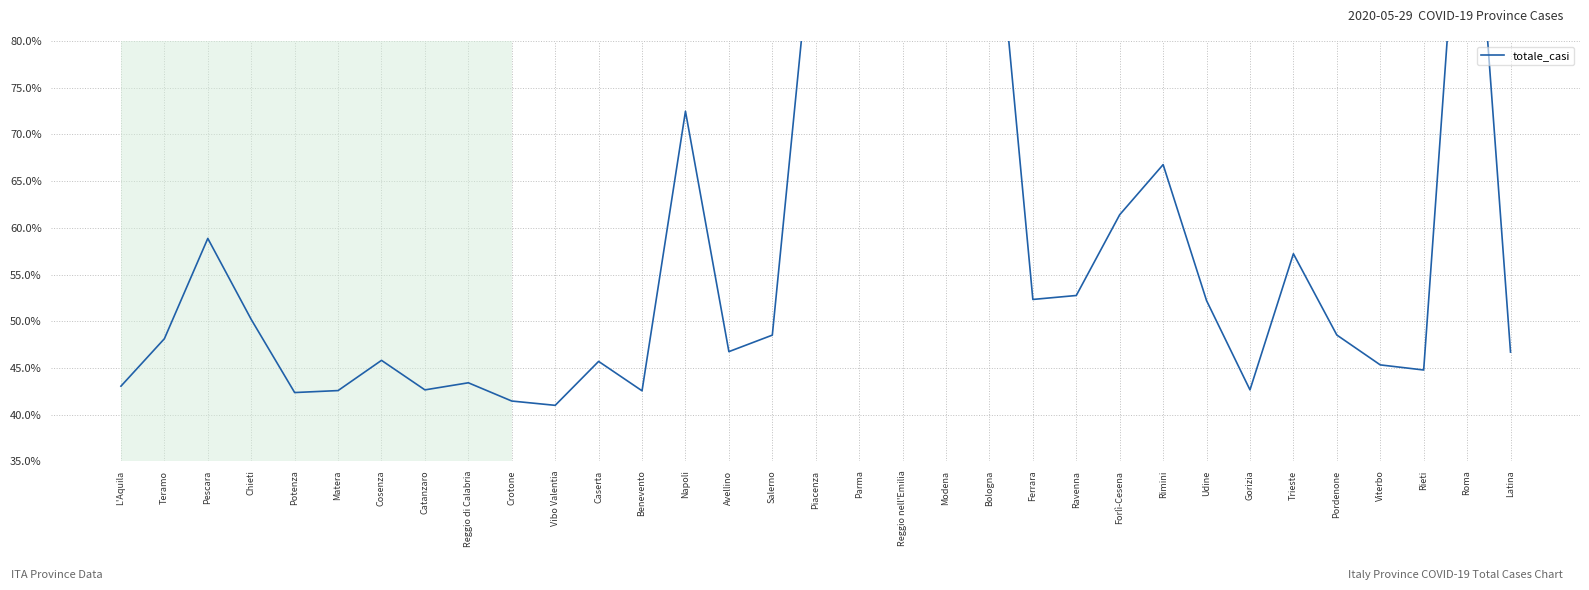

List the labels in order of value, largest first.

Roma, Bologna, Reggio nell'Emilia, Piacenza, Modena, Parma, Napoli, Rimini, Forlì-Cesena, Pescara, Trieste, Ravenna, Ferrara, Udine, Chieti, Pordenone, Salerno, Teramo, Avellino, Latina, Cosenza, Caserta, Viterbo, Rieti, Reggio di Calabria, L'Aquila, Catanzaro, Gorizia, Matera, Benevento, Potenza, Crotone, Vibo Valentia